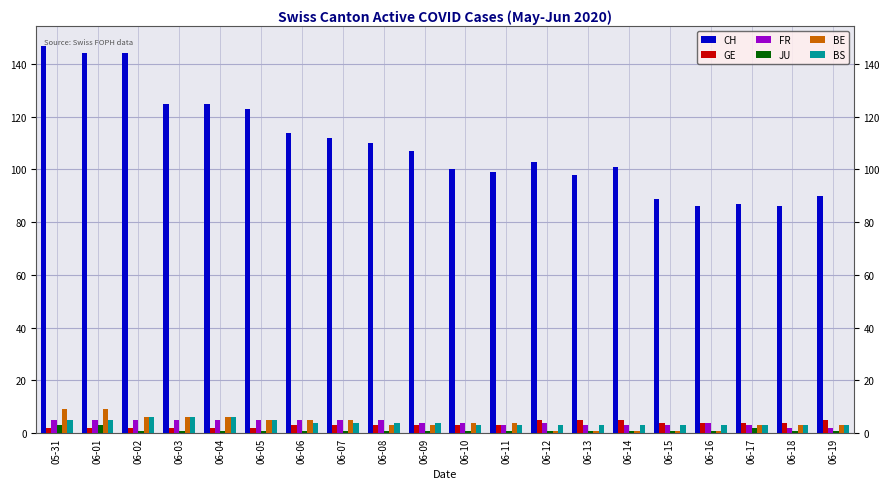

What is the approximate value of FR at 06-19?

2